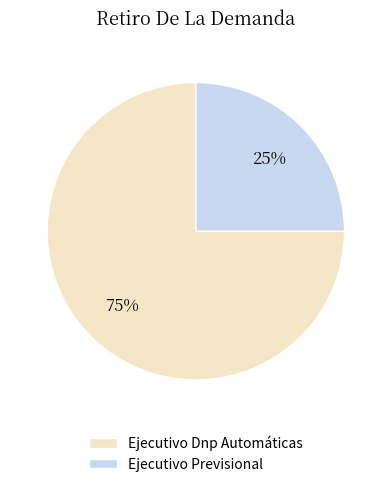

To the nearest percent, what is the combined percentage of Ejecutivo Dnp Automáticas and Ejecutivo Previsional?

100%